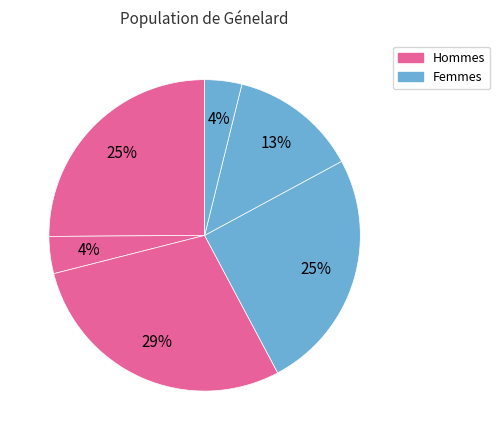

How many slices are in this pie chart?

6